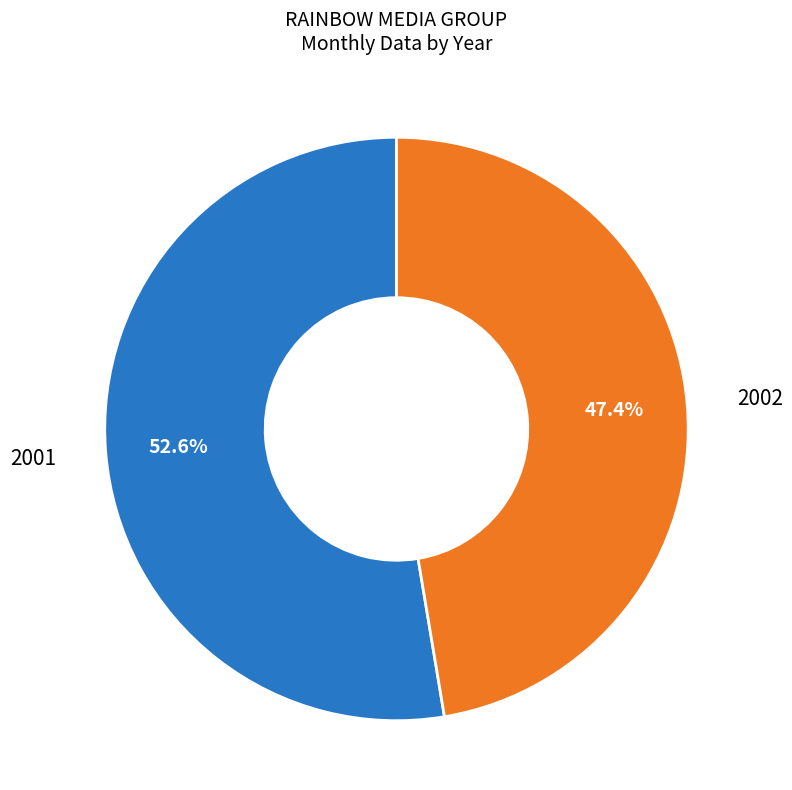

Is there any slice that represents more than half of the pie?

Yes